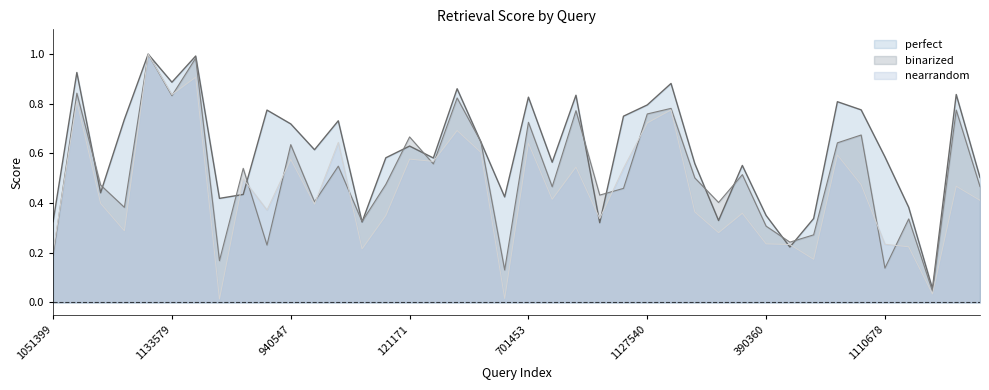

The value of binarized at 1133579 is 1.5. True or false?

False